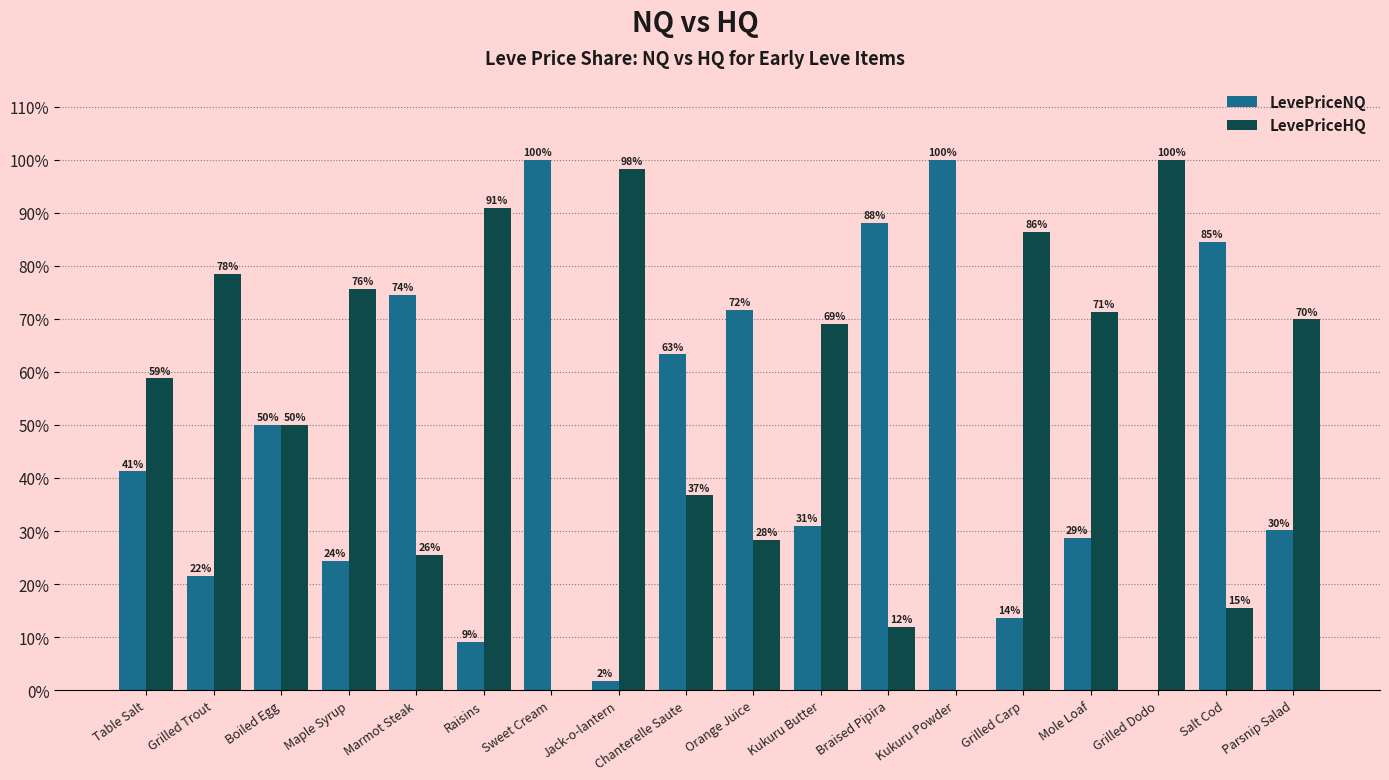

Are the bars horizontal?

No